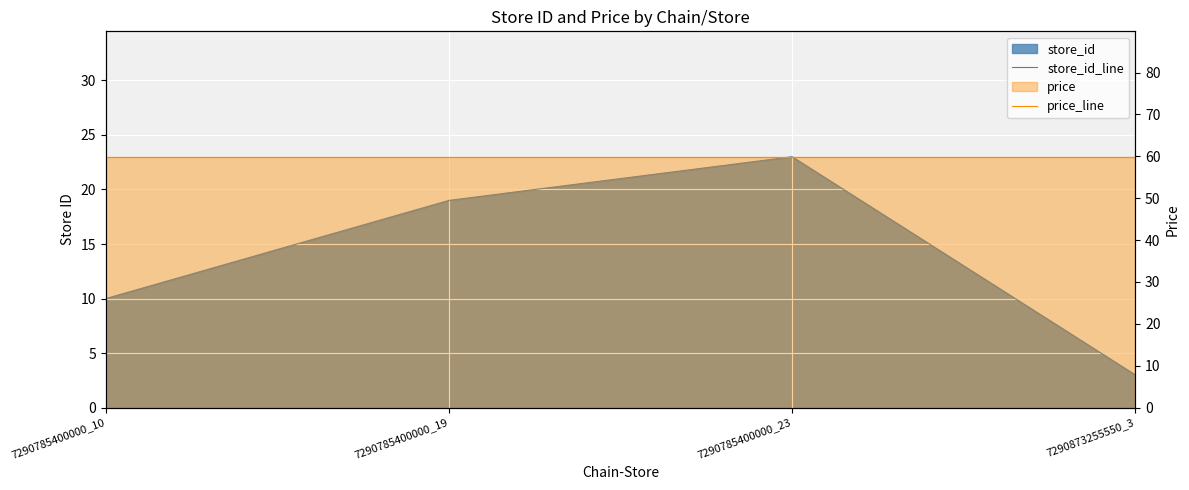

What position from the right is 7290873255550_3?

1